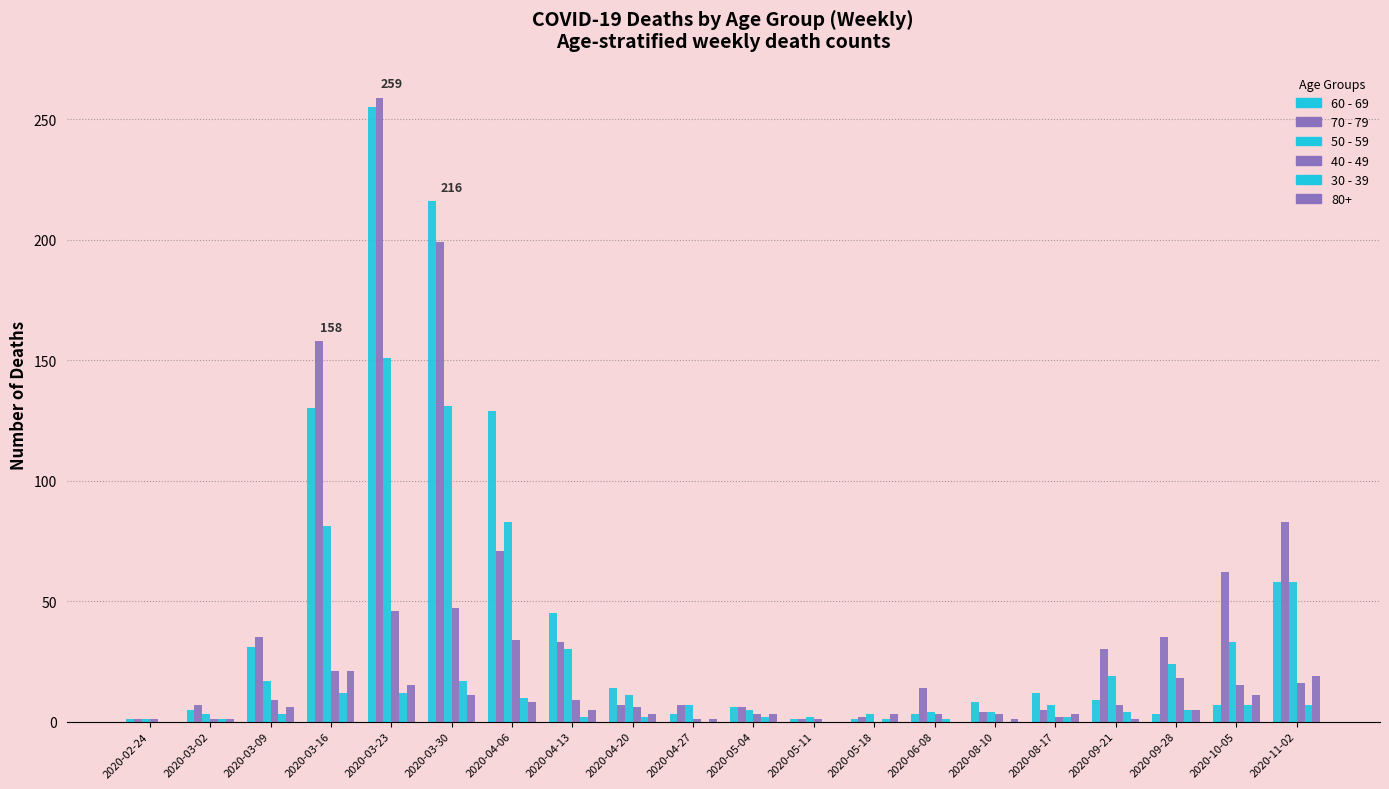

How many groups of bars are there?

20